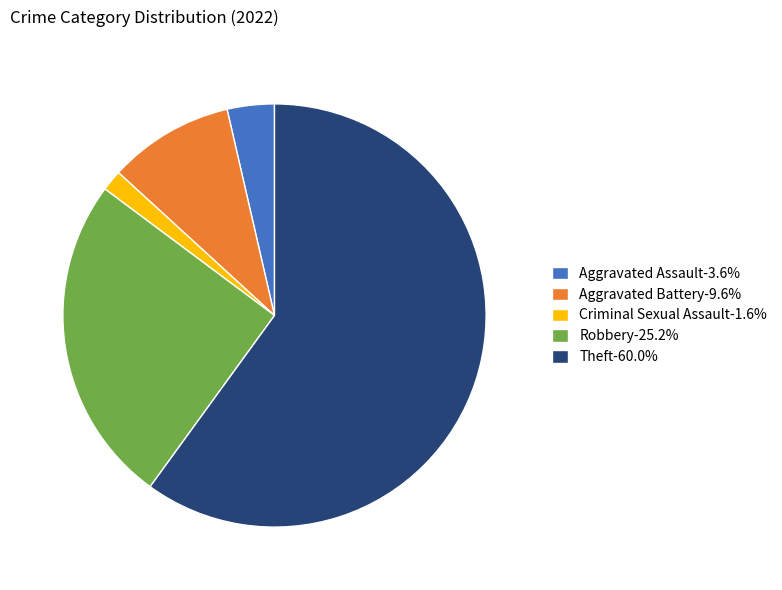

Does Robbery-25.2% account for over 50% of the chart?

No